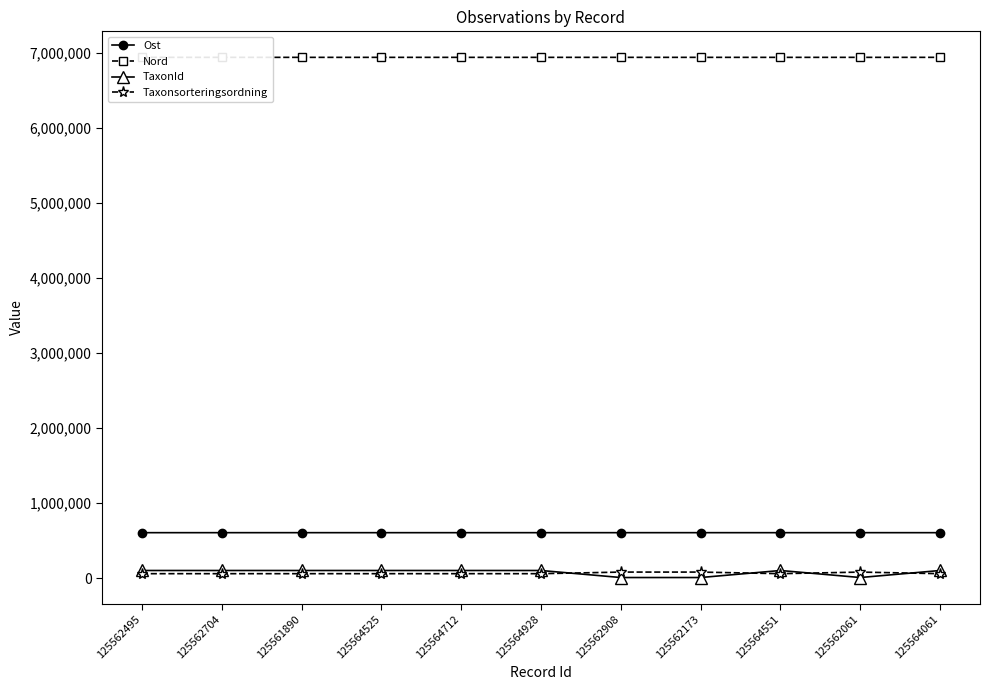

Which series has the largest range (max minus min)?

TaxonId